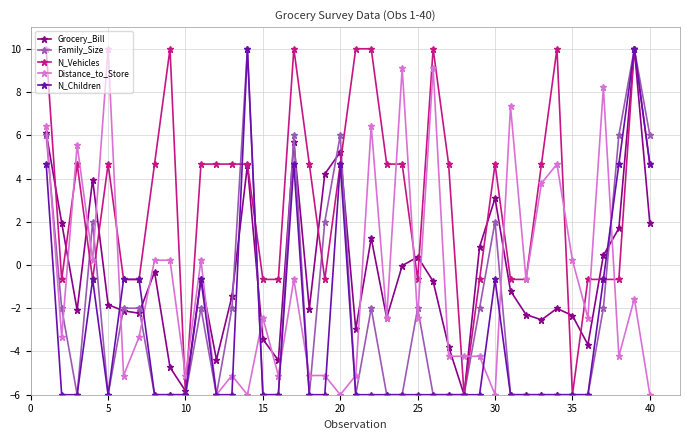

Which series has the largest total across all categories?

N_Vehicles